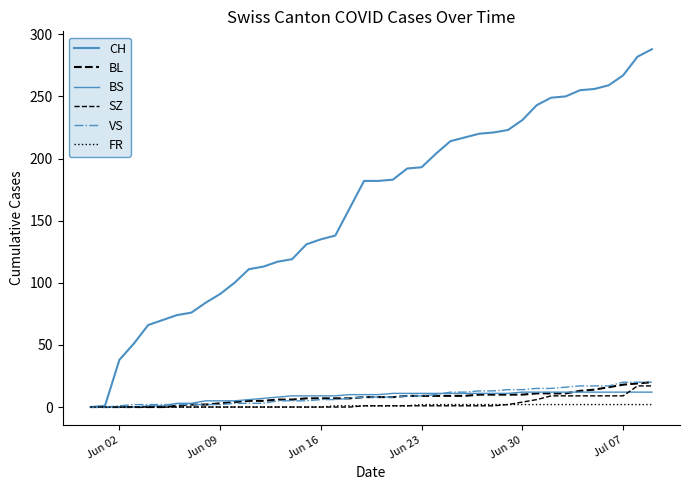

True or false: SZ and FR intersect in this chart.

False